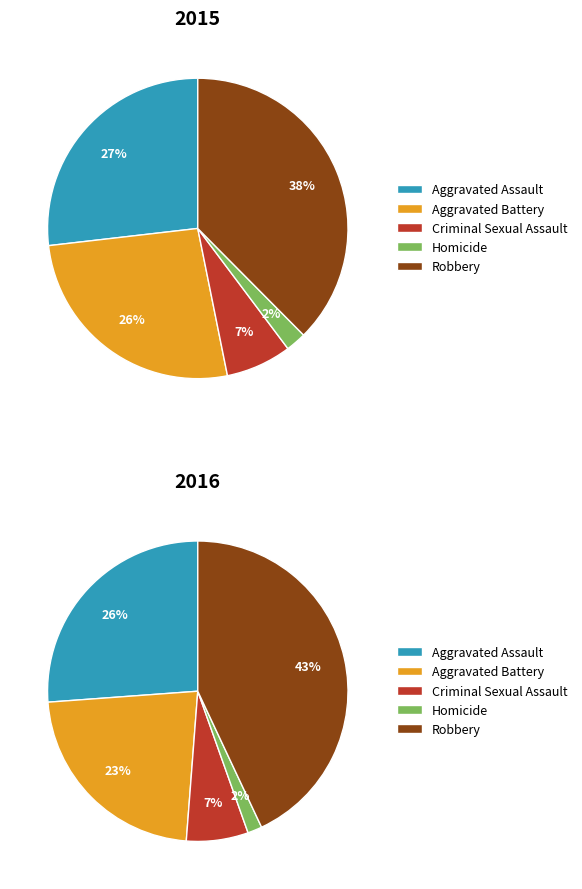

To the nearest percent, what is the average slice percentage?

20%